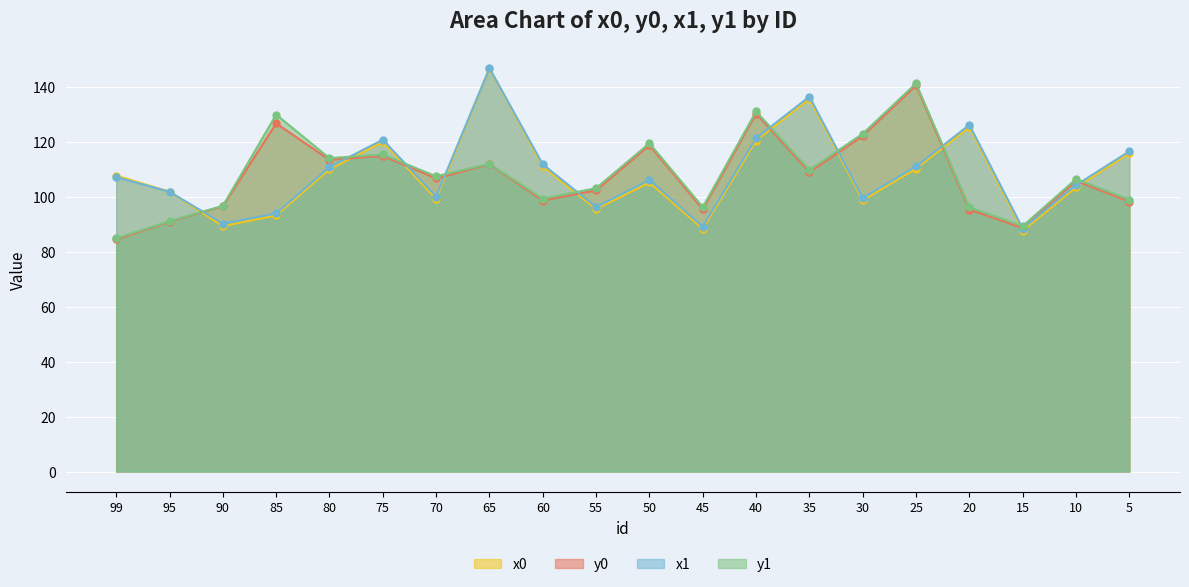

Which series has the largest total across all categories?

x1